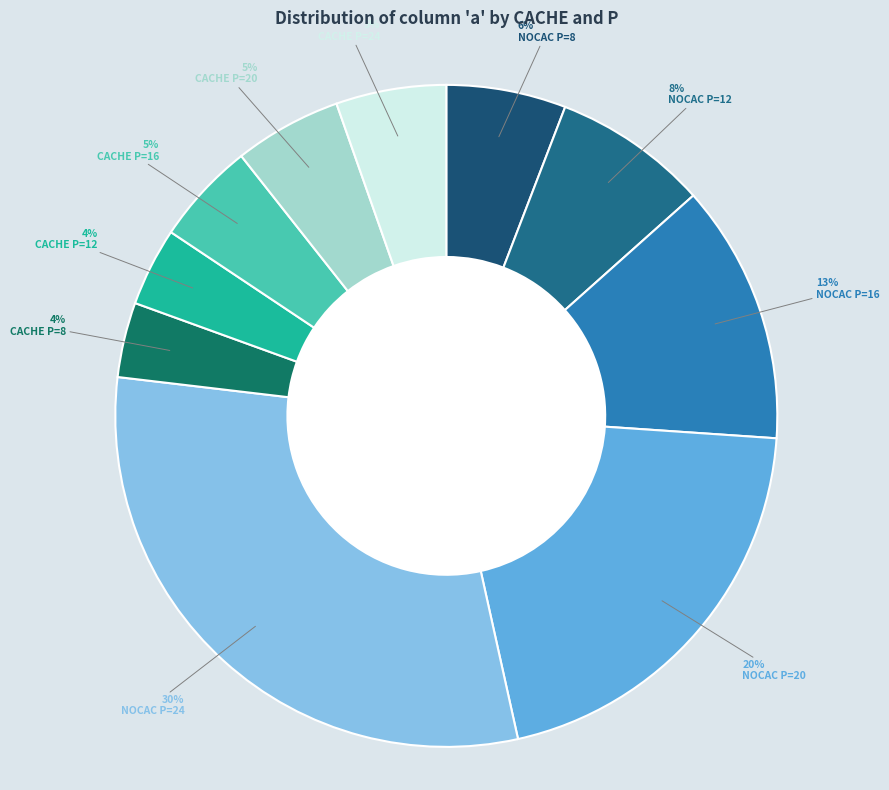

Which category has the biggest portion of the pie?

NOCAC P=24